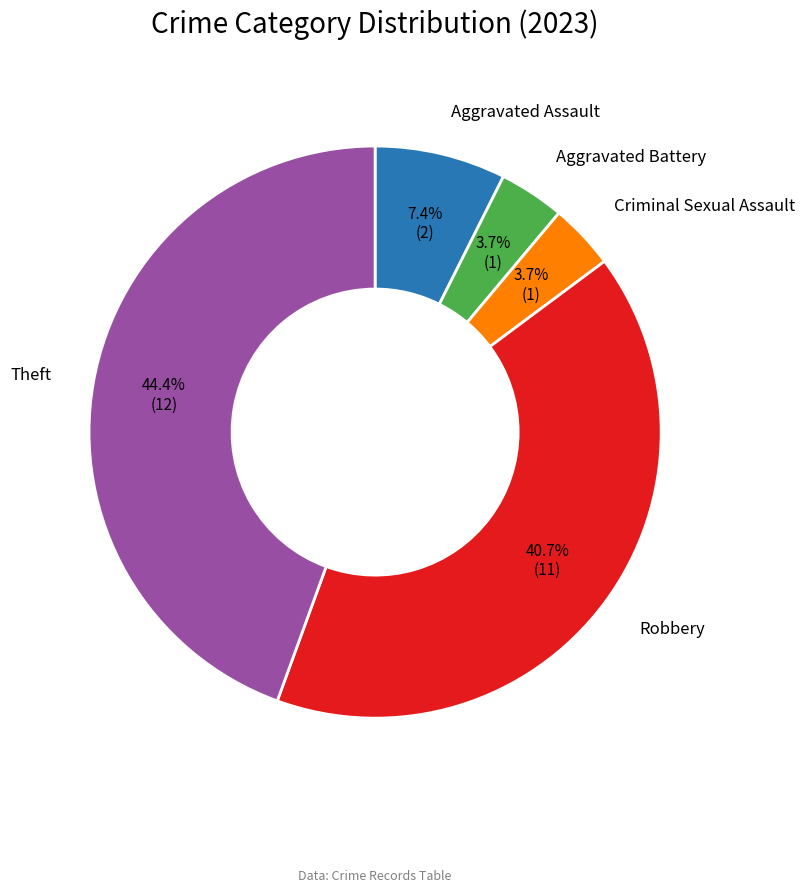

Does any single category account for the majority?

No